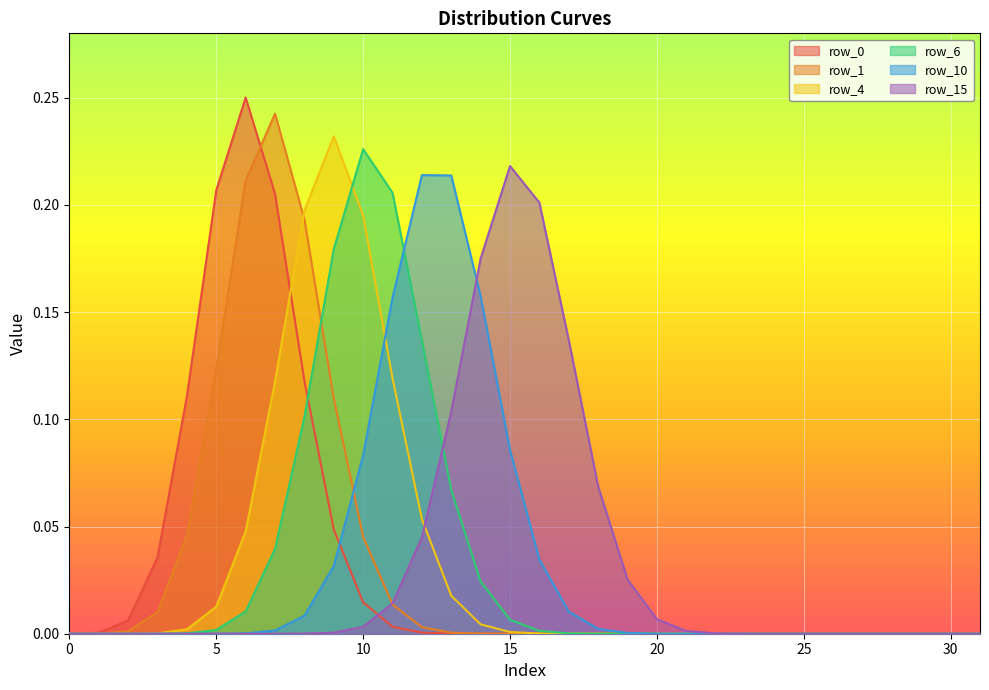

True or false: row_0 has more than 2 interior local peaks.

False